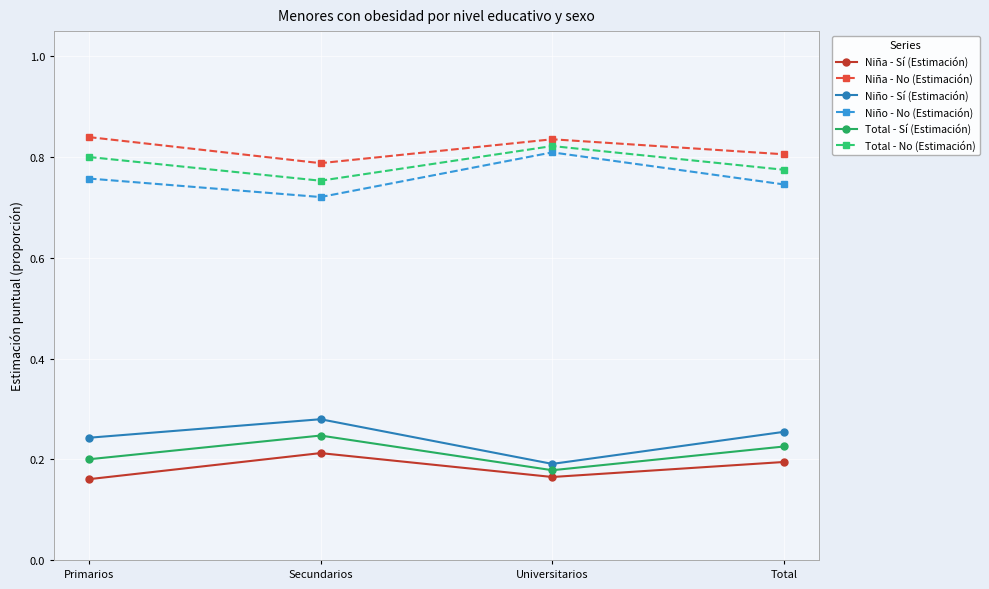

Which category has the lowest value in the Niño - Sí (Estimación) series?

Universitarios